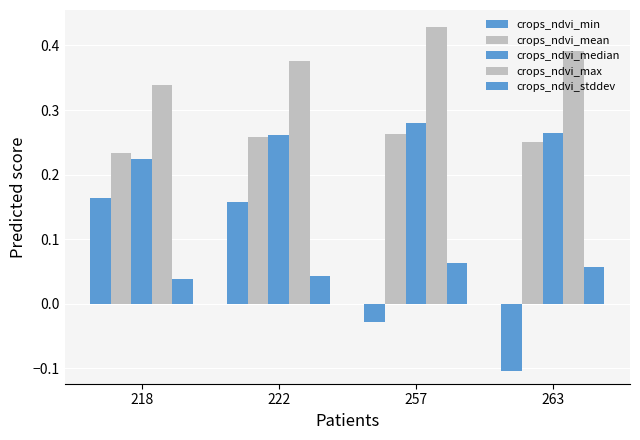

Where is crops_ndvi_mean nearest to the value 0?

218